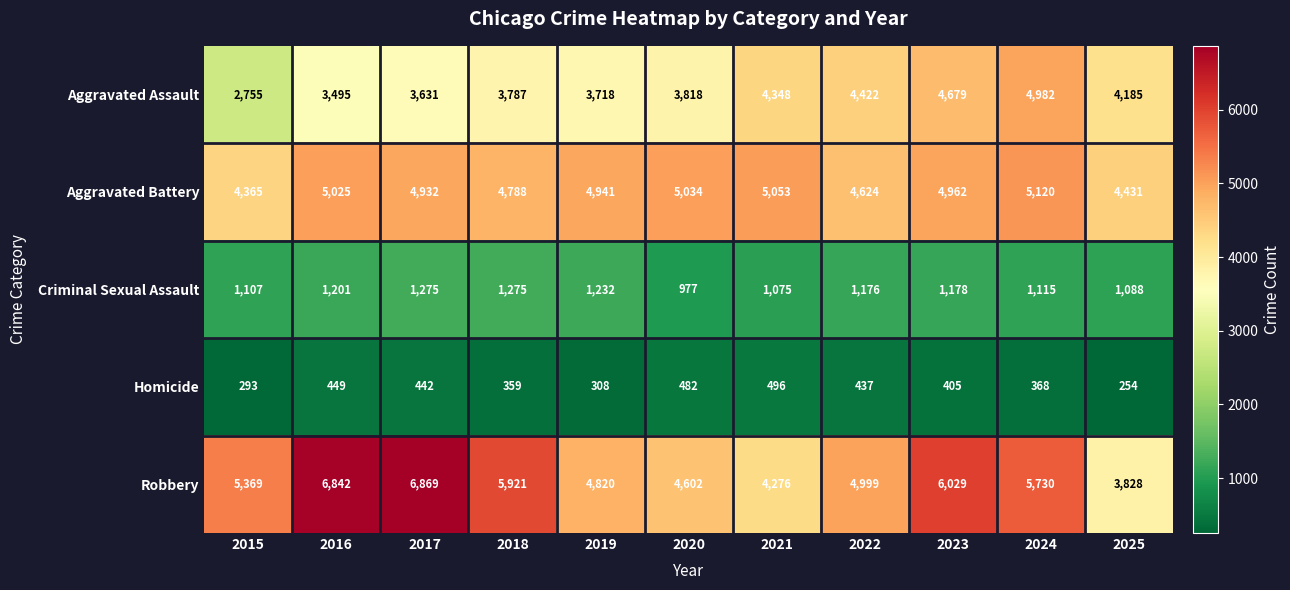

Which label corresponds to the smallest value in the chart?

2025